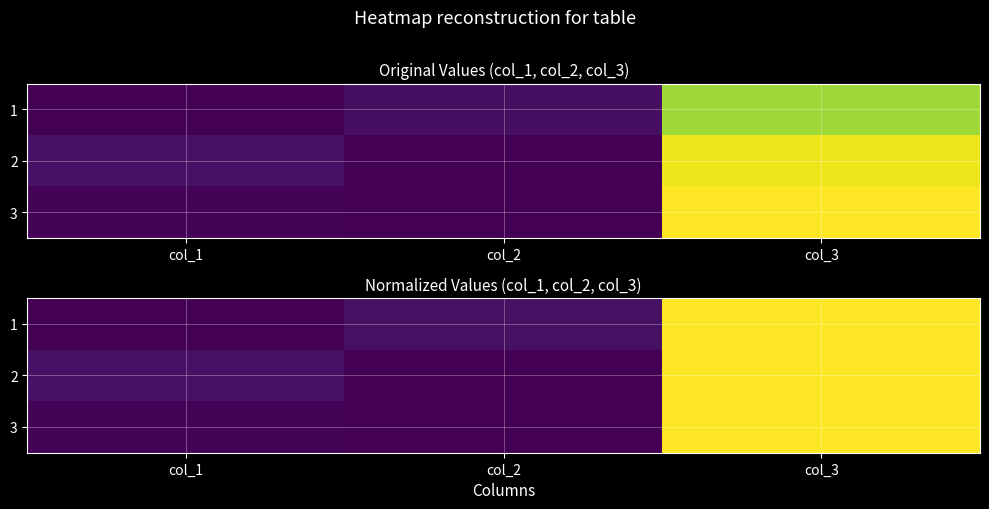

List the series in order of their peak value, highest first.

3, 2, 1